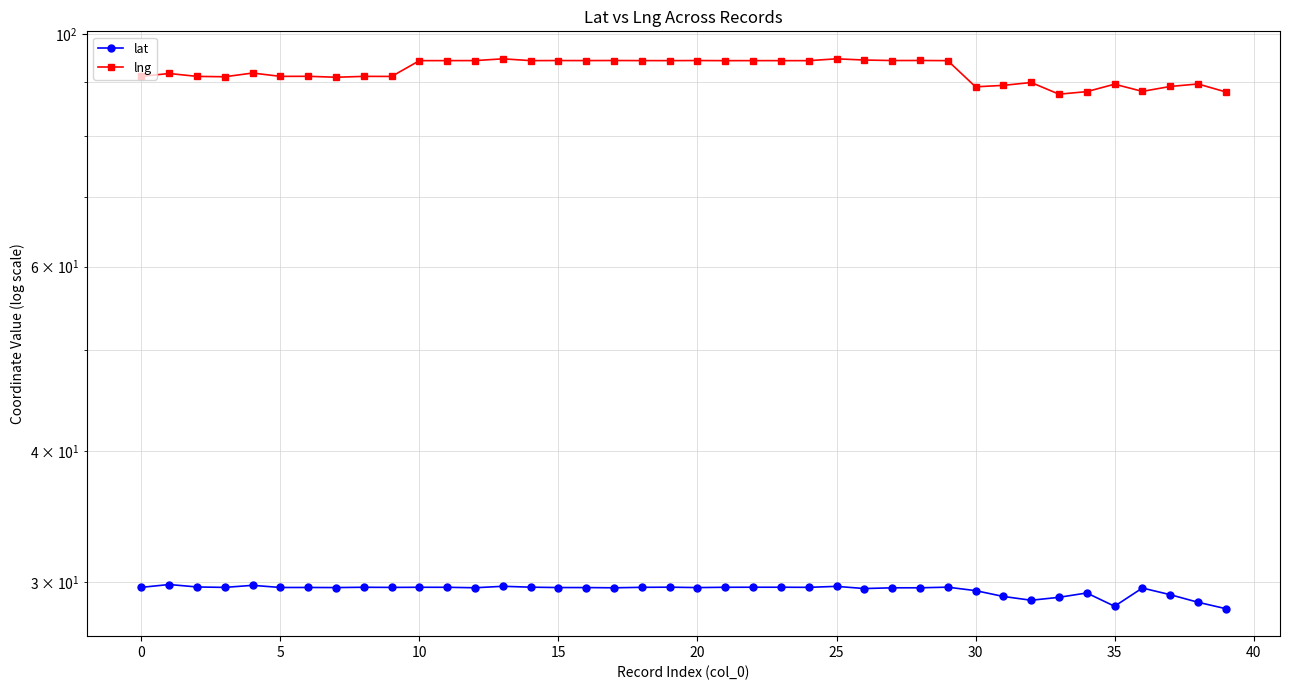

True or false: lng has a value of 65.0 at 28.

False